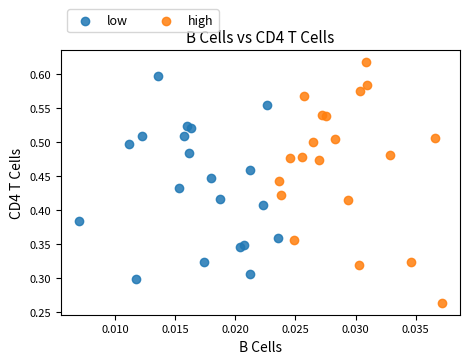

Which series contains the highest Y value?

high